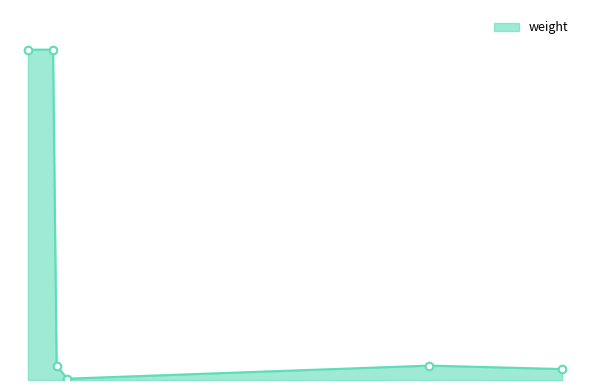

Is this an area chart (filled region under the line)?

Yes